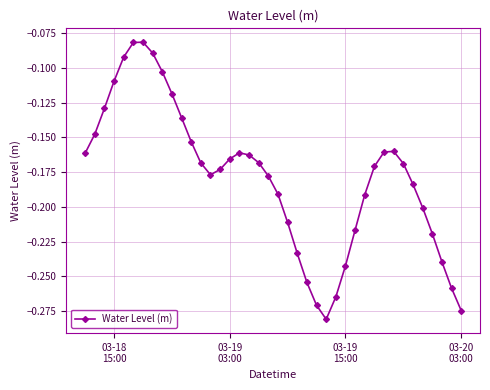

How many points are lower than both their immediate neighbors (excluding endpoints)?

2